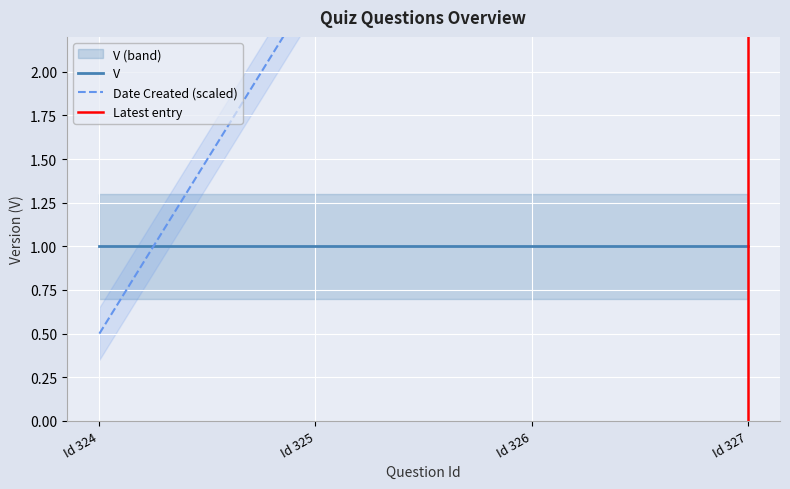

List the labels in order of value, largest first.

327, 325, 326, 324